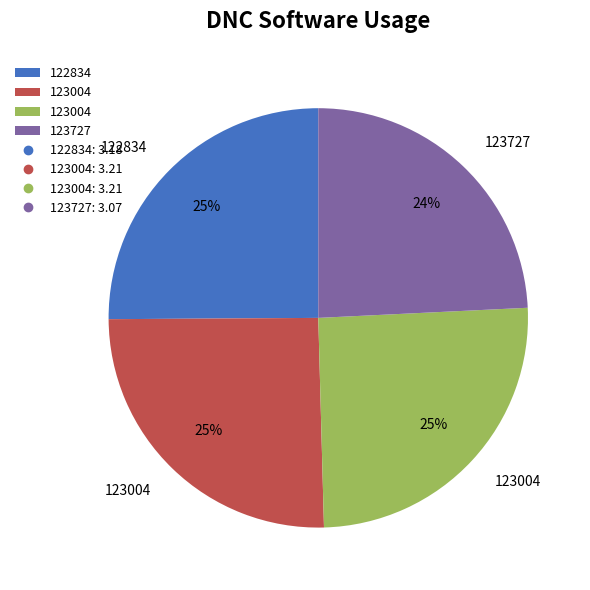

To the nearest percent, what is the difference between the largest and smallest slice percentages?

1%